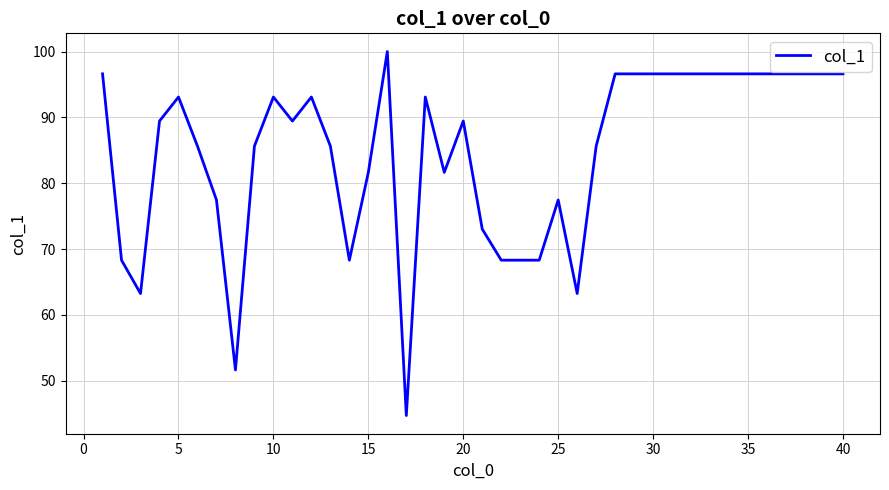

What is the difference between the maximum and minimum values?

55.3